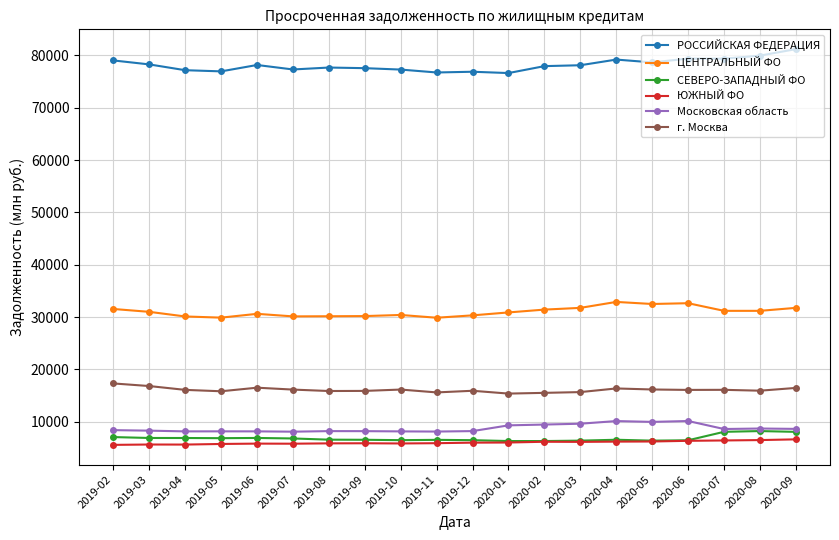

True or false: СЕВЕРО-ЗАПАДНЫЙ ФО has more than 1 points higher than both neighbors.

True